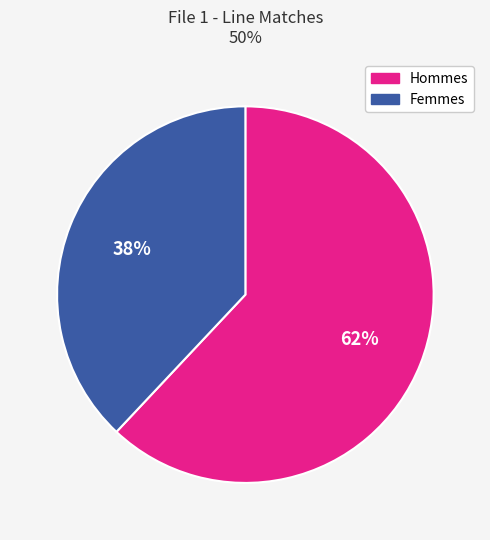

Is there a majority slice in this chart?

Yes